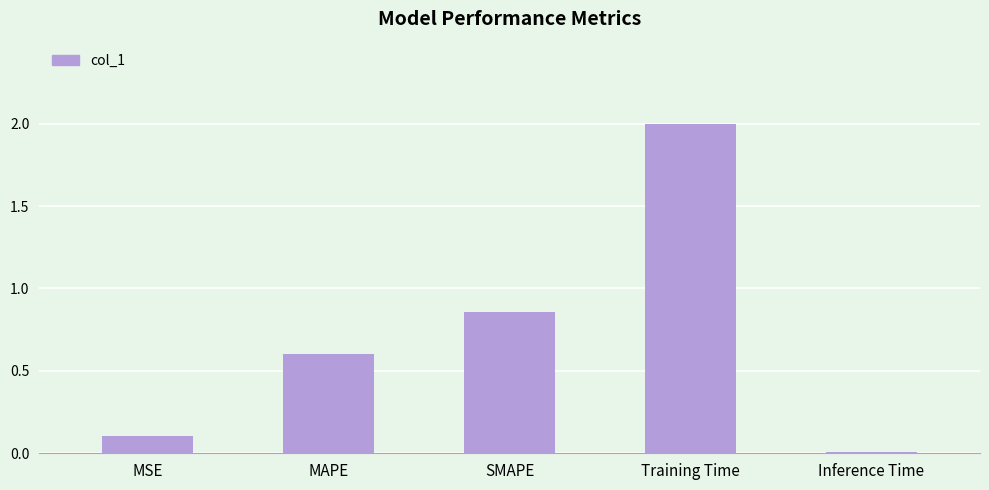

What is the difference between the maximum and minimum values?

2.0